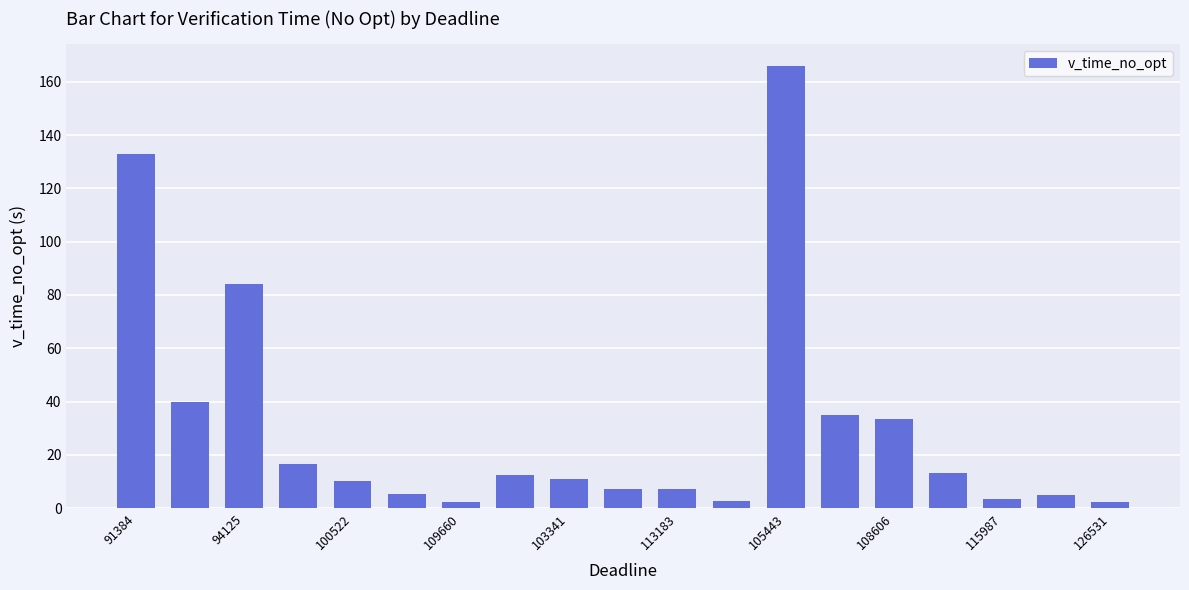

What is the greatest value displayed?

165.8